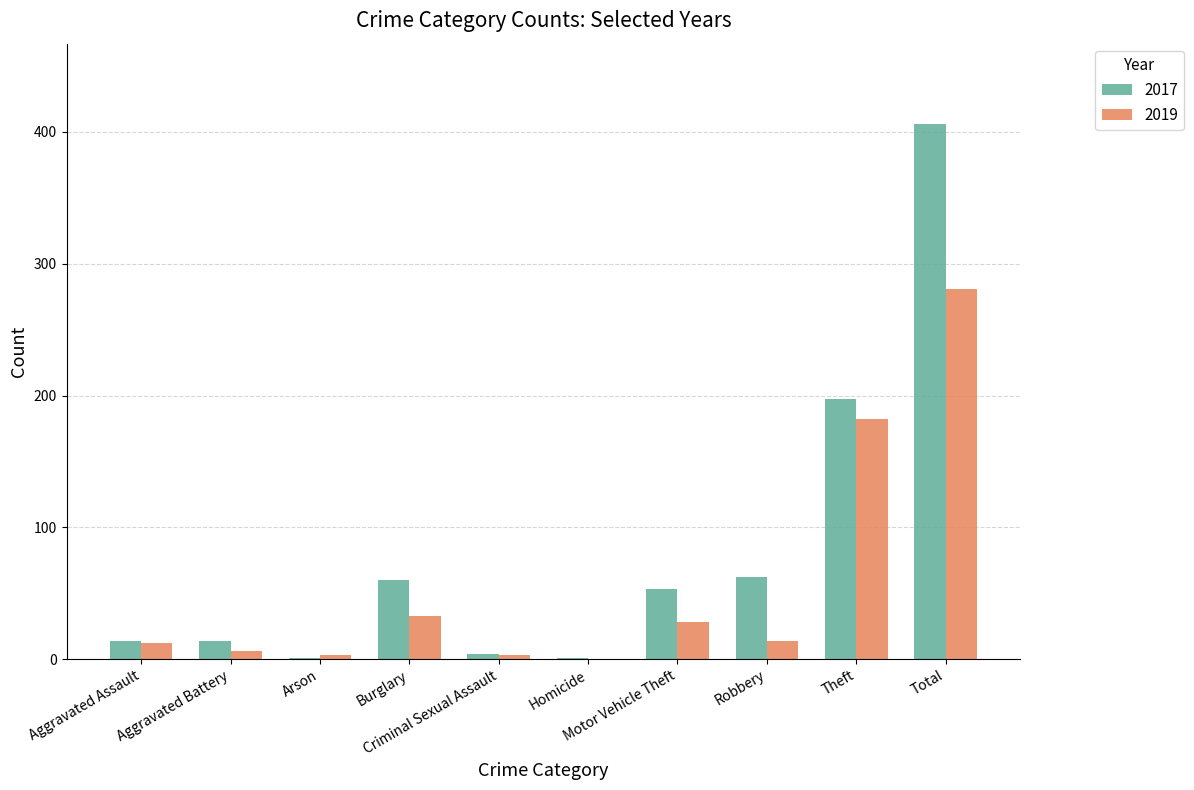

At which category is the sum across all series the highest?

Total